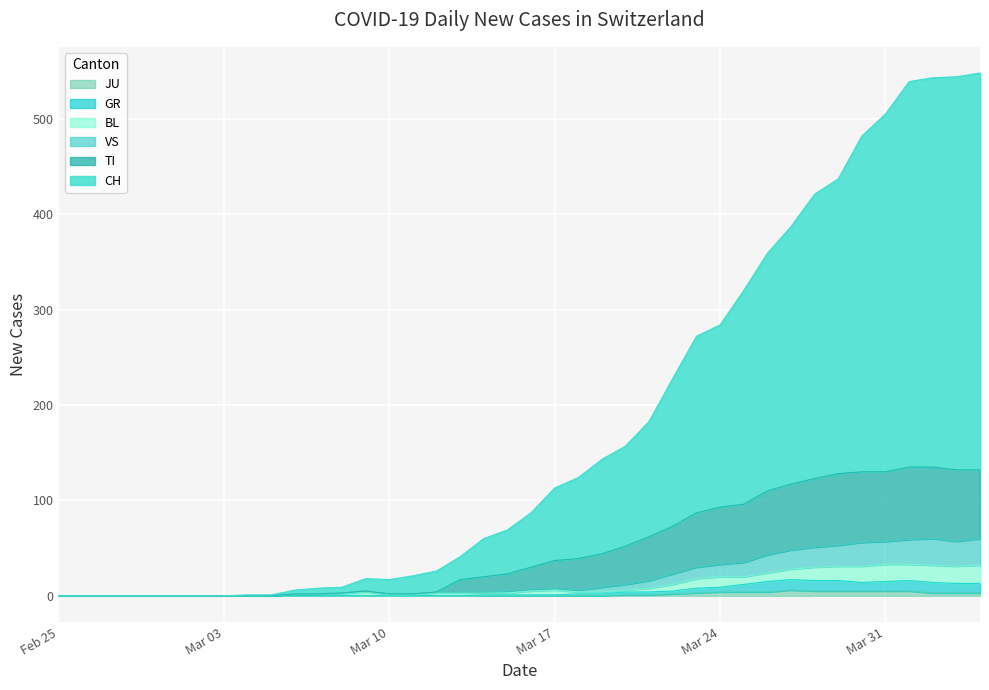

What is the spread (max minus min) of values at 2020-04-03?

541